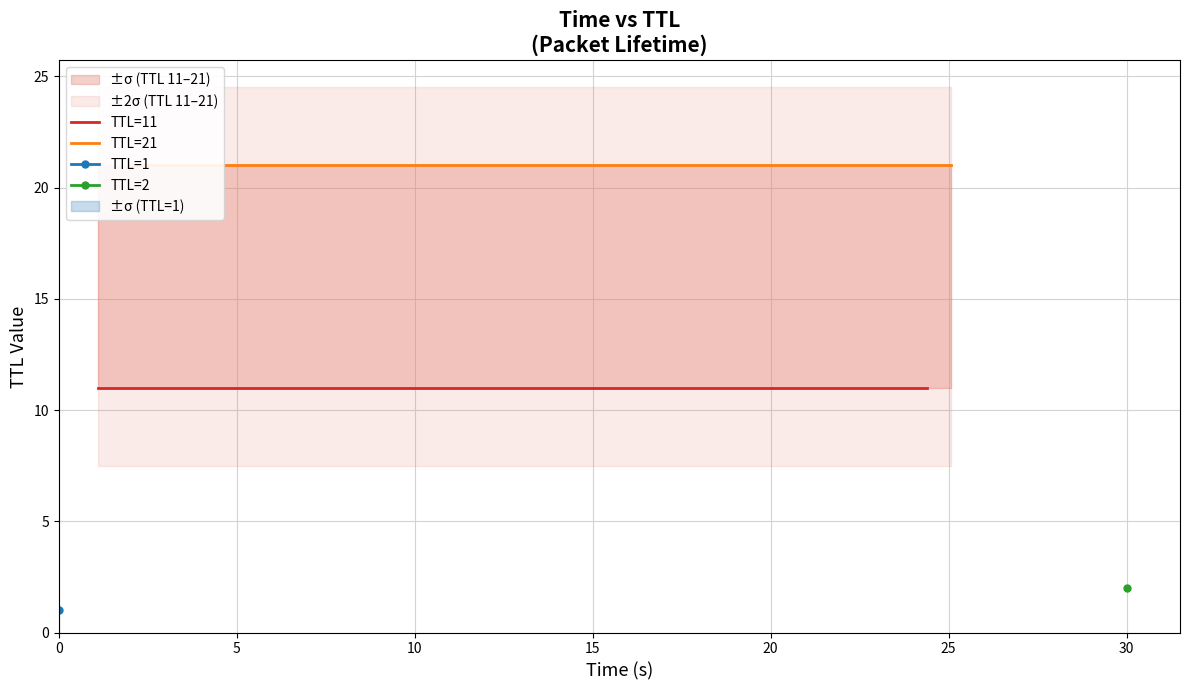

Is the value of TTL=11 at 20 greater than the value of TTL=21 at 10?

No